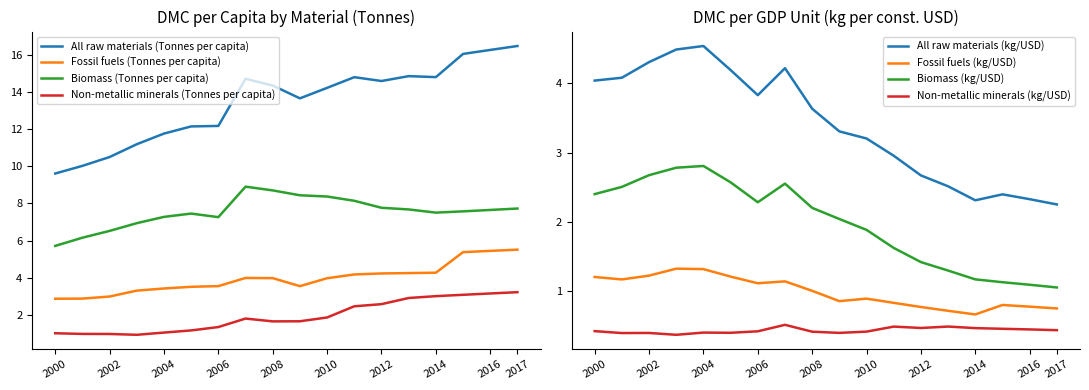

What is the minimum value for All raw materials (Tonnes per capita)?

9.6